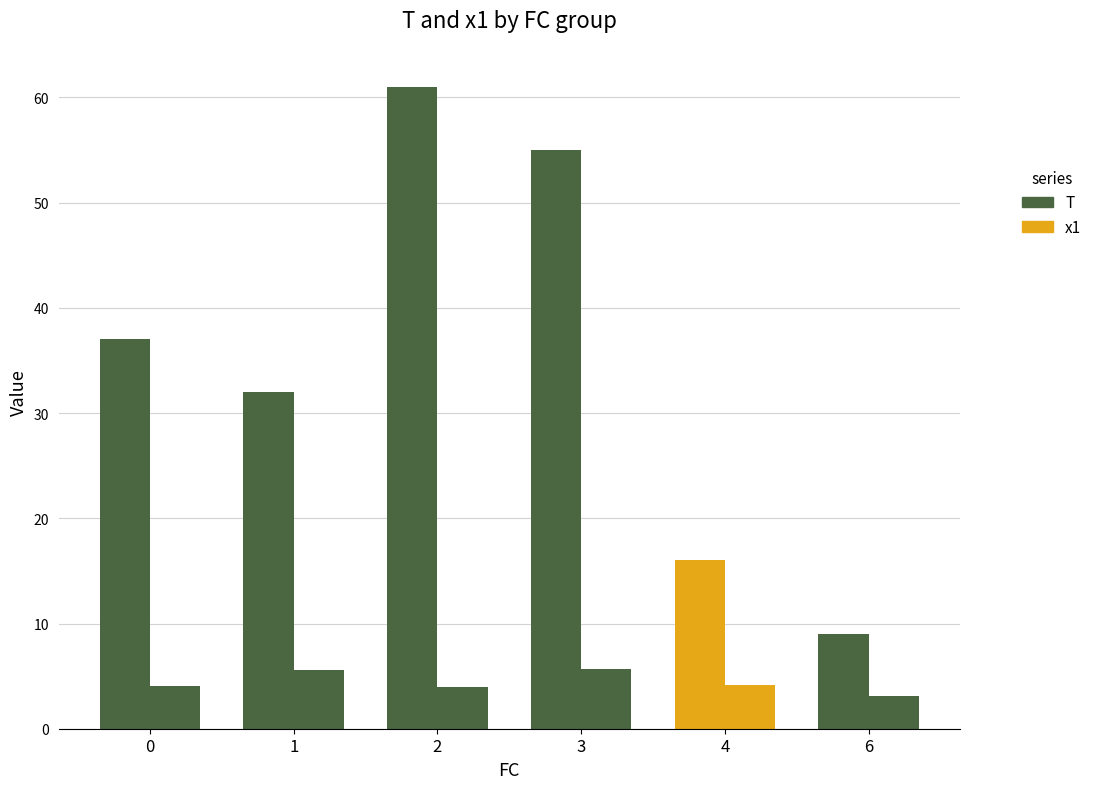

Count the number of categories in the chart.

6